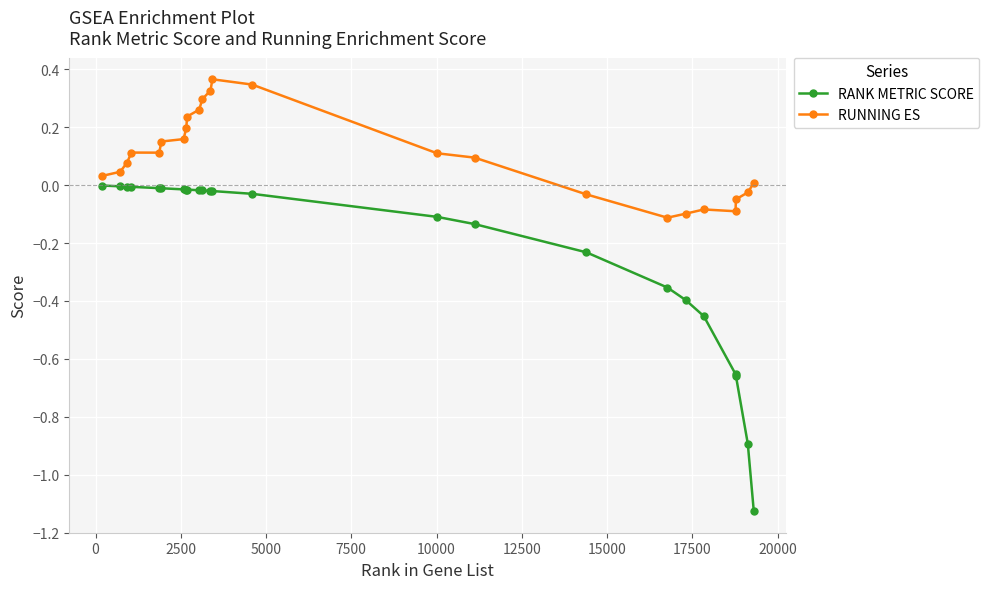

What is the sum of all RUNNING ES values?

2.4